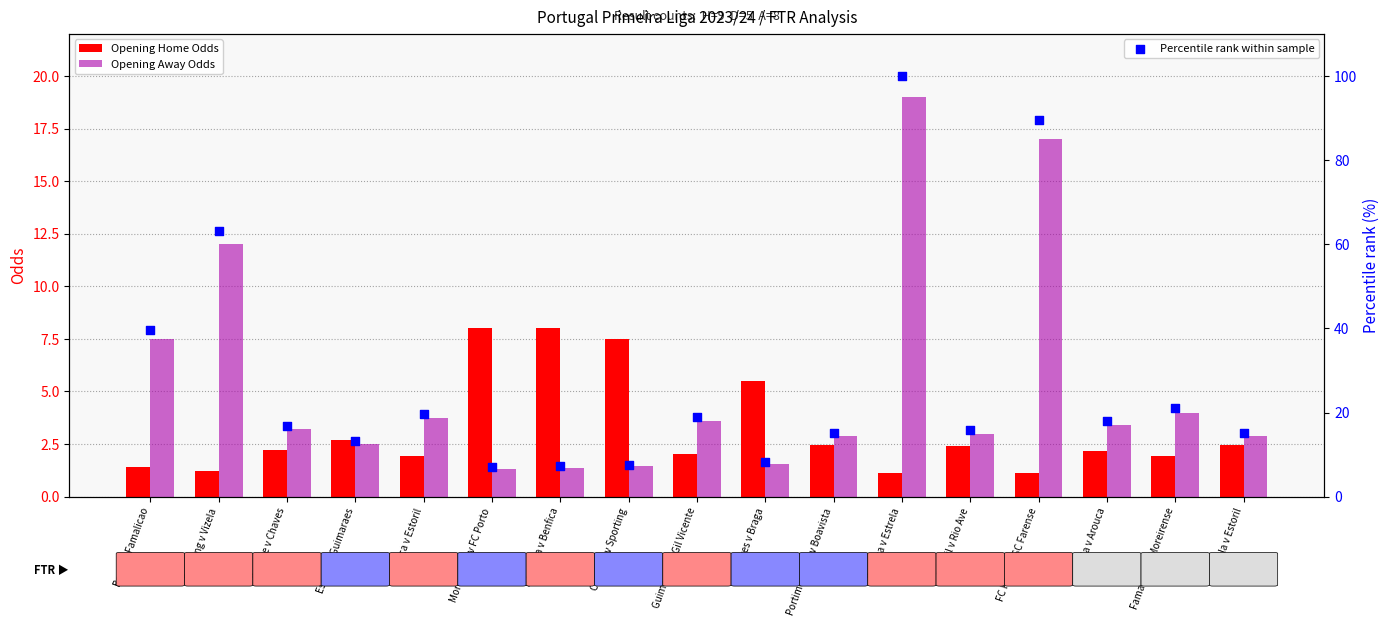

Is the value of Percentile rank within sample at Sporting v Vizela greater than the value of Opening Home Odds at Braga v Famalicao?

Yes